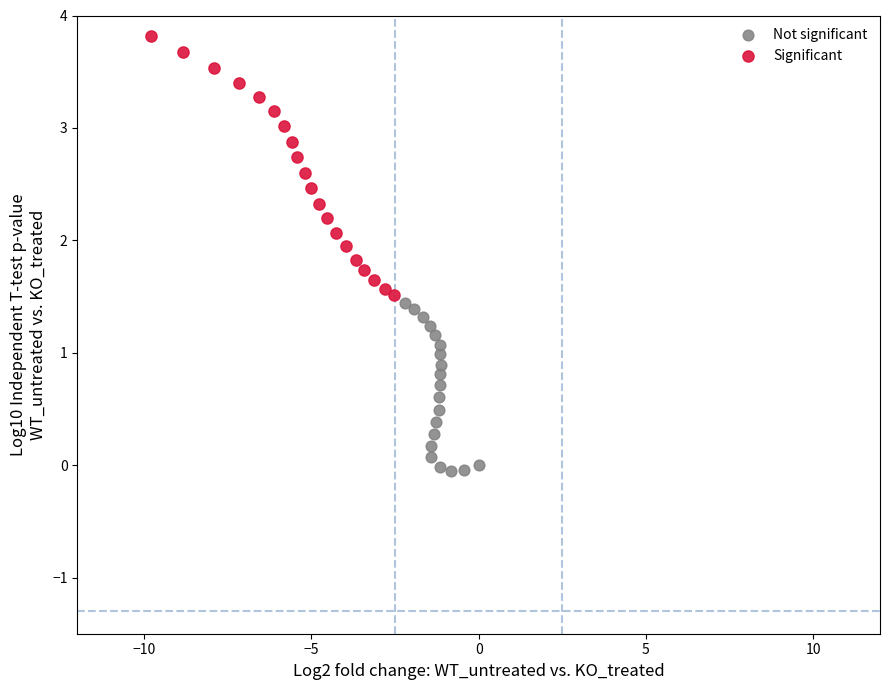

Which series reaches the maximum Y coordinate?

Significant